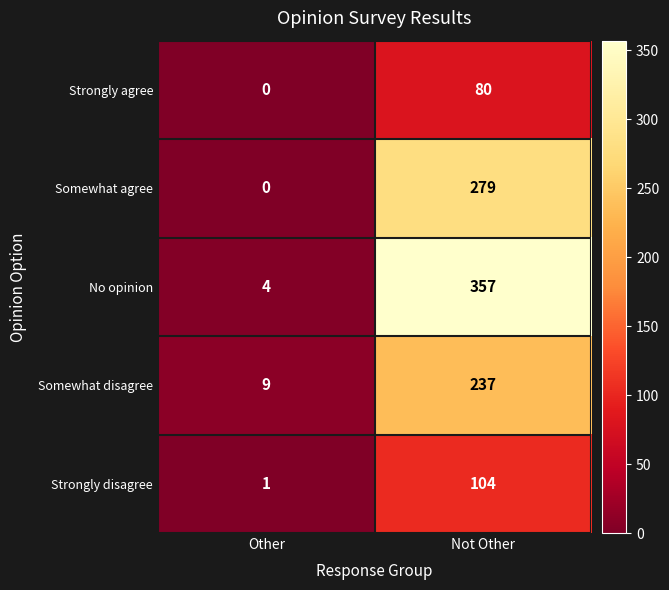

Which label corresponds to the largest value in the chart?

Not Other